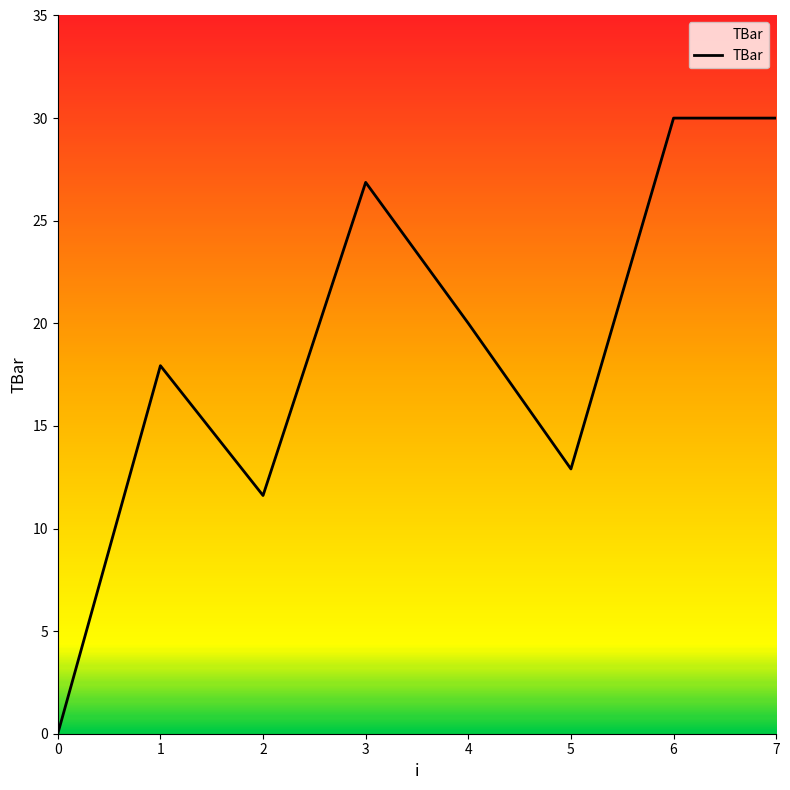

What is the greatest value displayed?

30.0